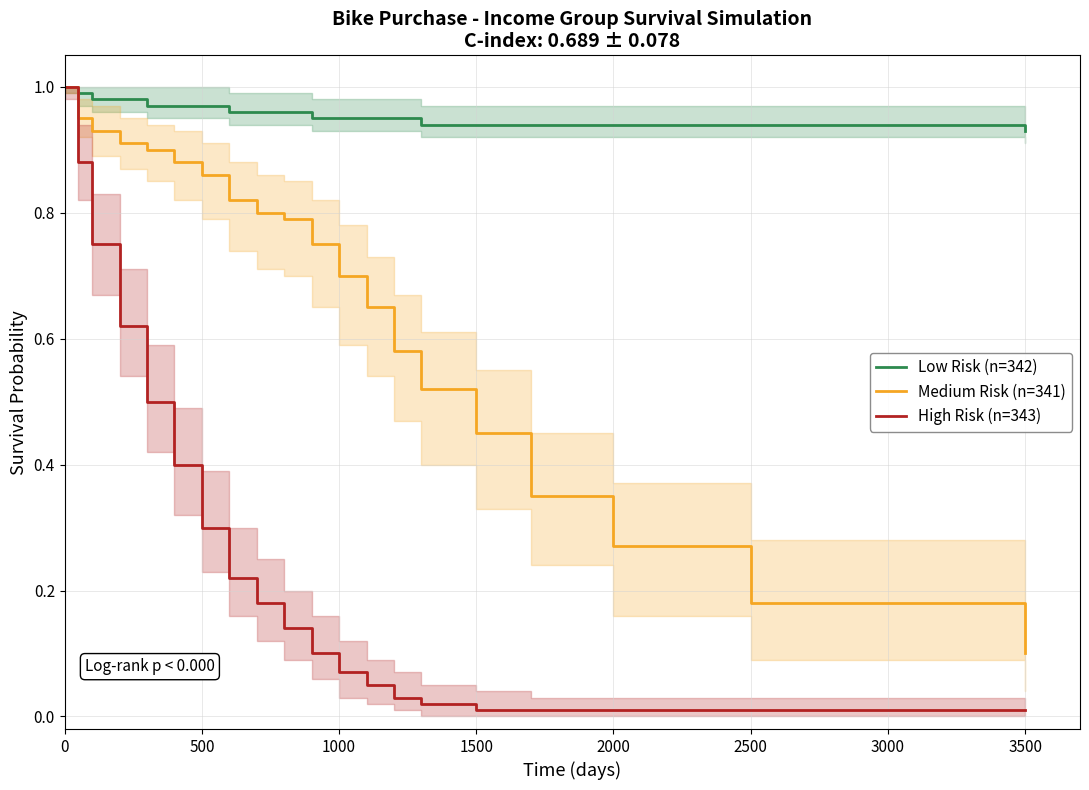

Does the chart have visible grid lines?

Yes